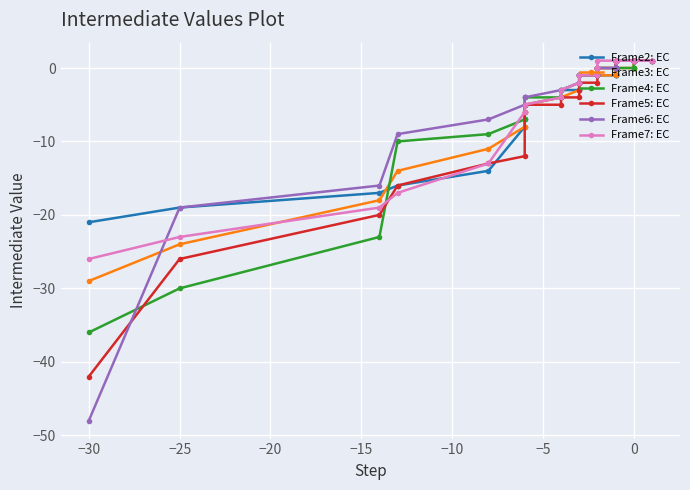

What is the spread (max minus min) of values at −10?

7